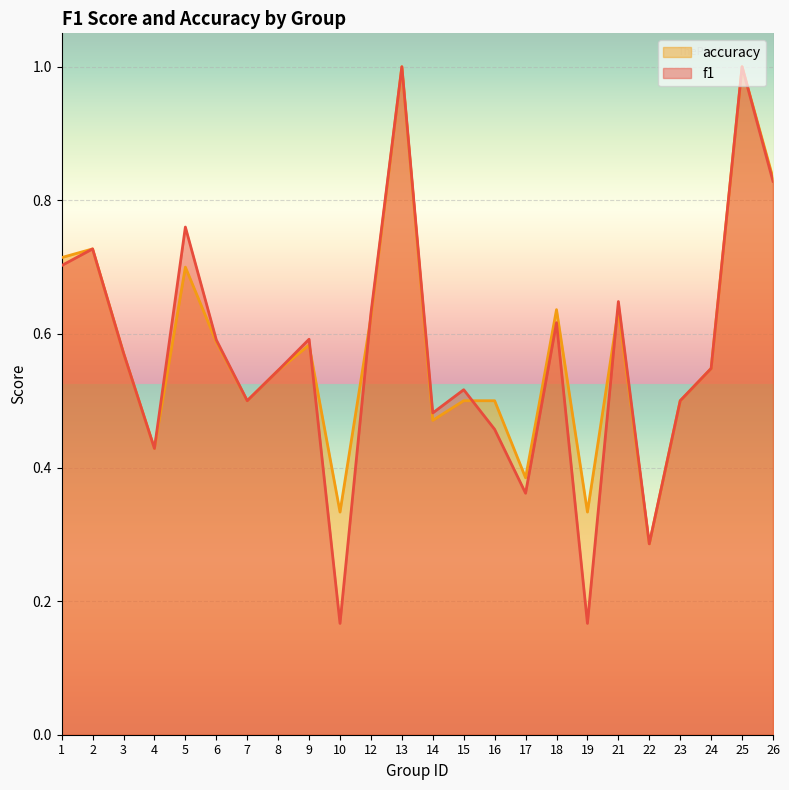

Which series has the largest total across all categories?

accuracy